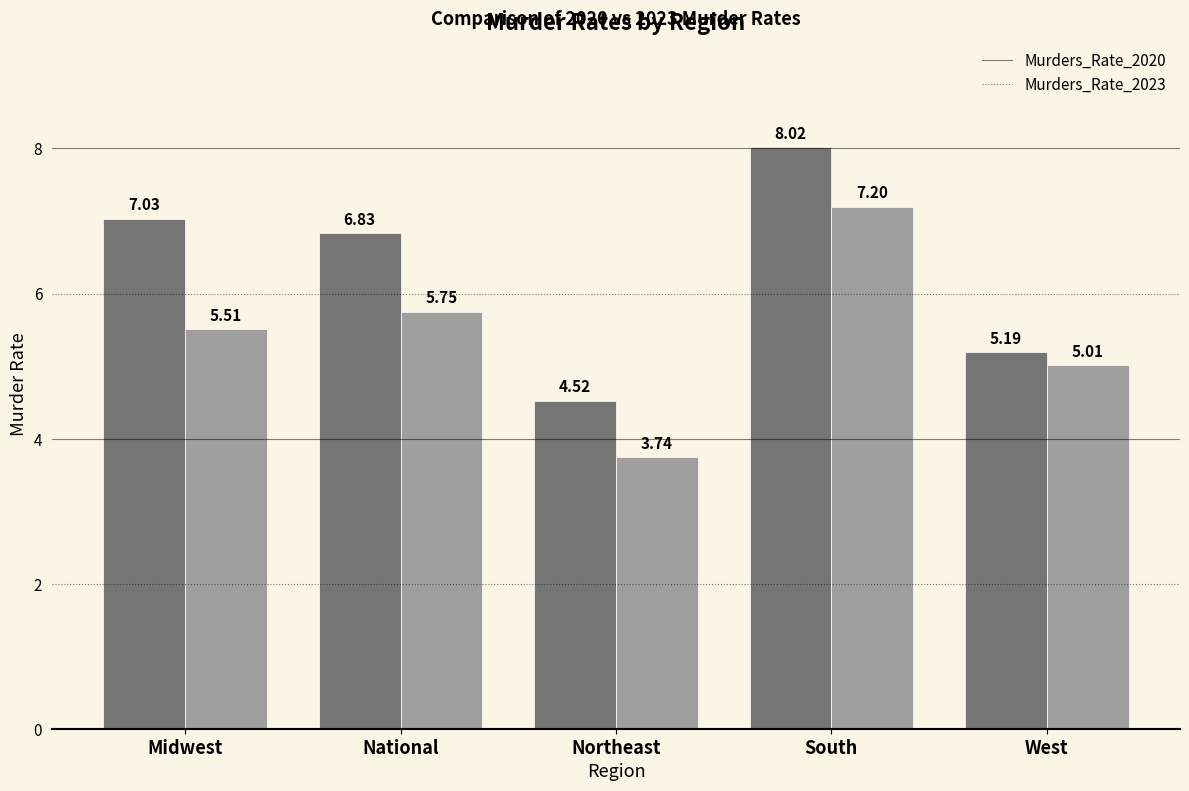

What position from the right is Midwest?

5